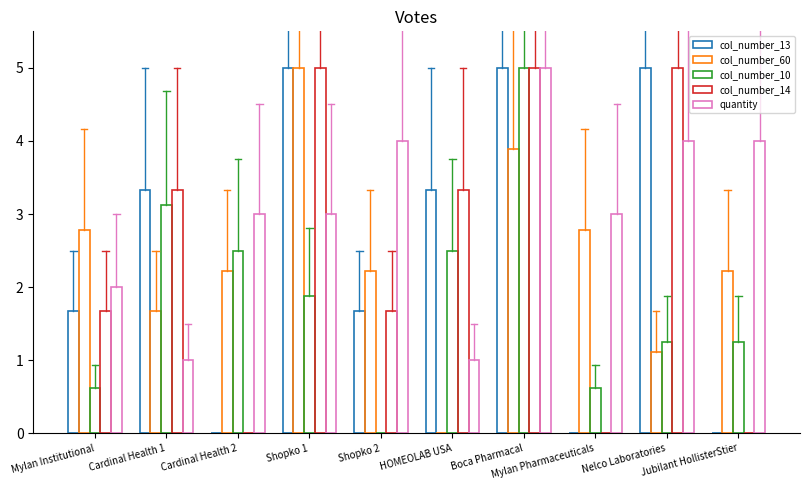

What is the greatest value displayed?

5.0